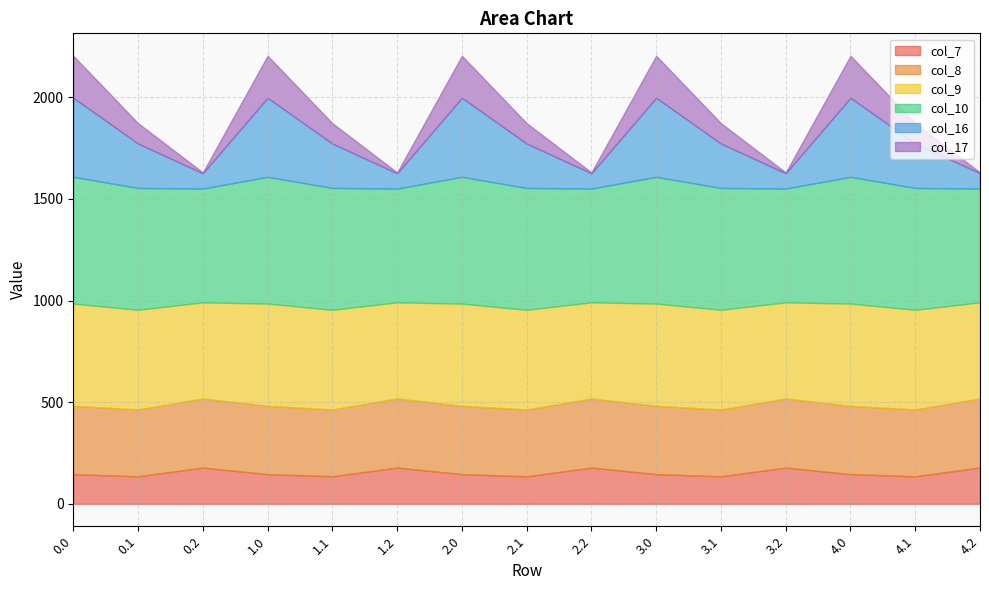

Read the col_17 value at 3.0.

206.8